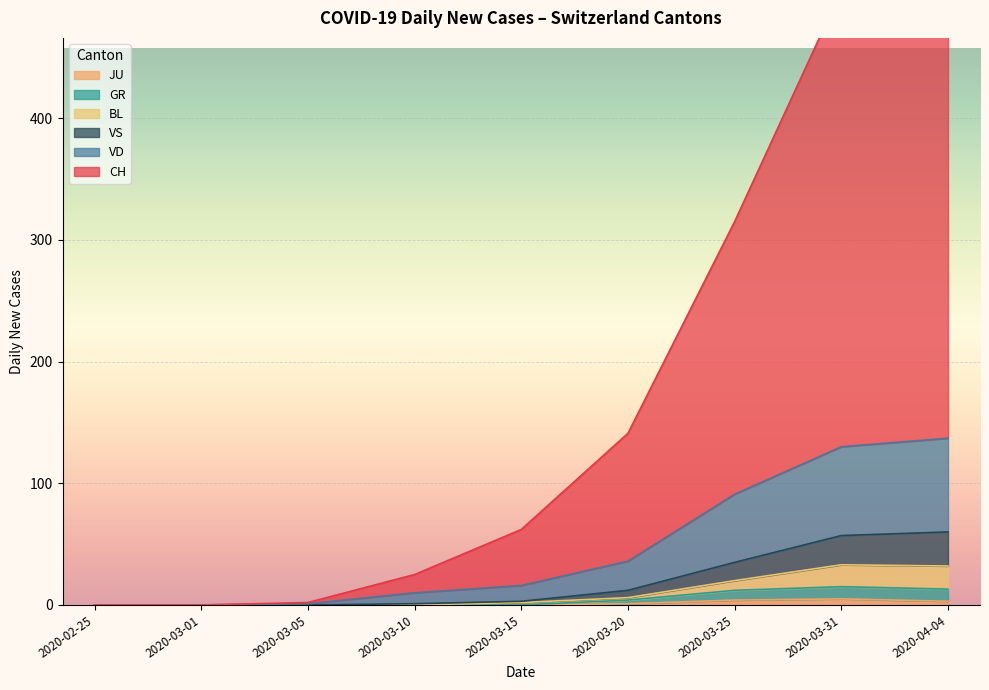

What is the difference between the second highest and second lowest values in the GR series?

10